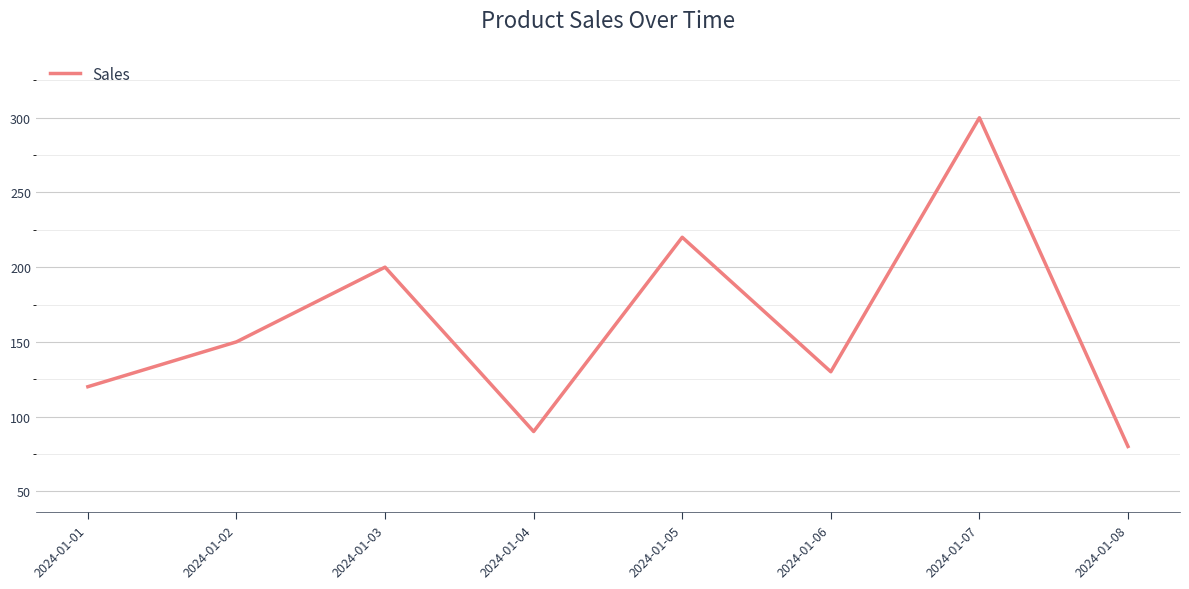

At which category does the chart reach its peak across all series?

2024-01-07